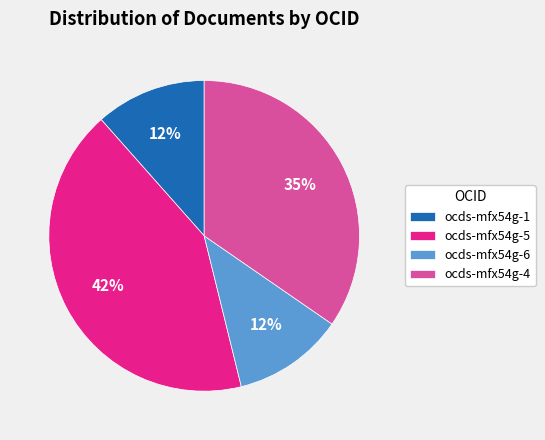

Is there any slice that represents more than half of the pie?

No